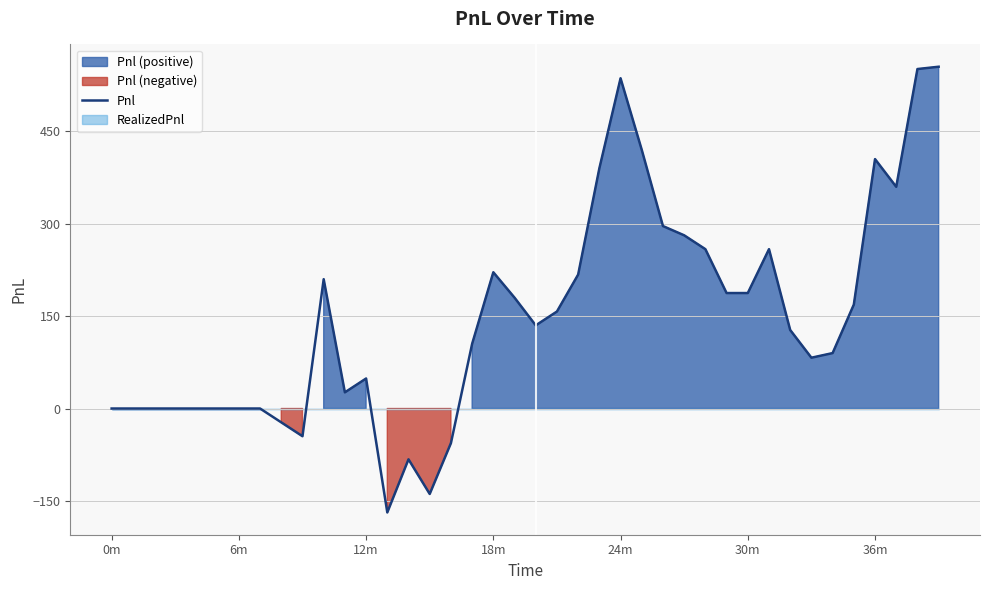

At which label is the value closest to 193?

29